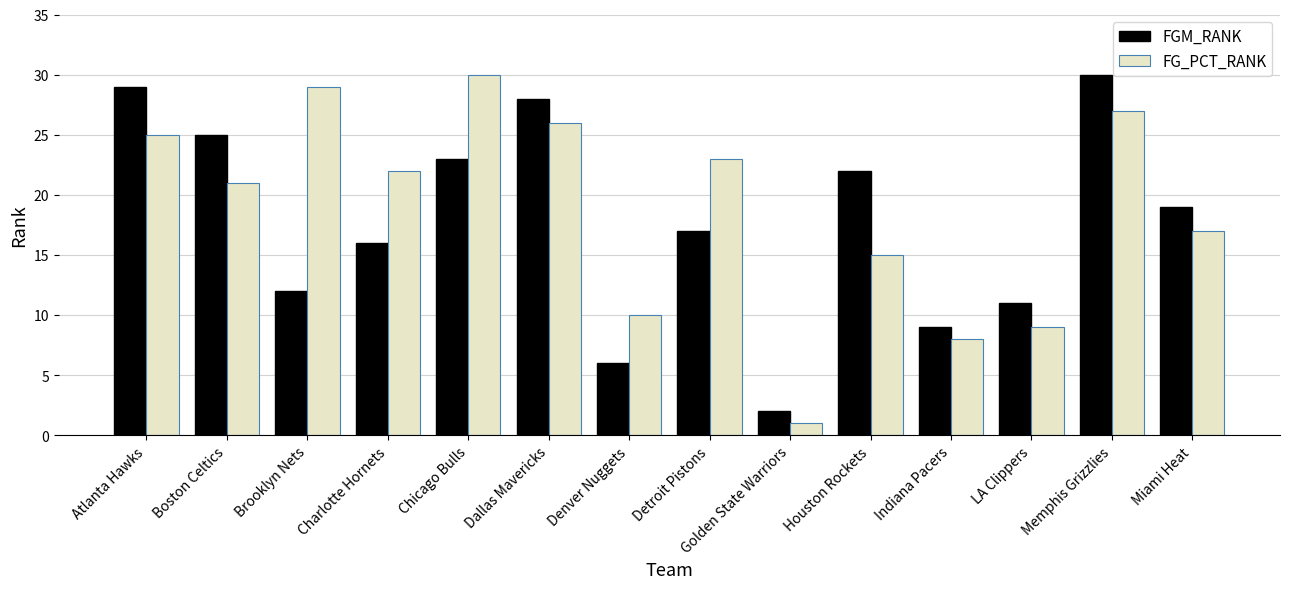

Reading left to right, transcribe all the data shown in this chart.

FGM_RANK: Atlanta Hawks=29	Boston Celtics=25	Brooklyn Nets=12	Charlotte Hornets=16	Chicago Bulls=23	Dallas Mavericks=28	Denver Nuggets=6	Detroit Pistons=17	Golden State Warriors=2	Houston Rockets=22	Indiana Pacers=9	LA Clippers=11	Memphis Grizzlies=30	Miami Heat=19
FG_PCT_RANK: Atlanta Hawks=25	Boston Celtics=21	Brooklyn Nets=29	Charlotte Hornets=22	Chicago Bulls=30	Dallas Mavericks=26	Denver Nuggets=10	Detroit Pistons=23	Golden State Warriors=1	Houston Rockets=15	Indiana Pacers=8	LA Clippers=9	Memphis Grizzlies=27	Miami Heat=17